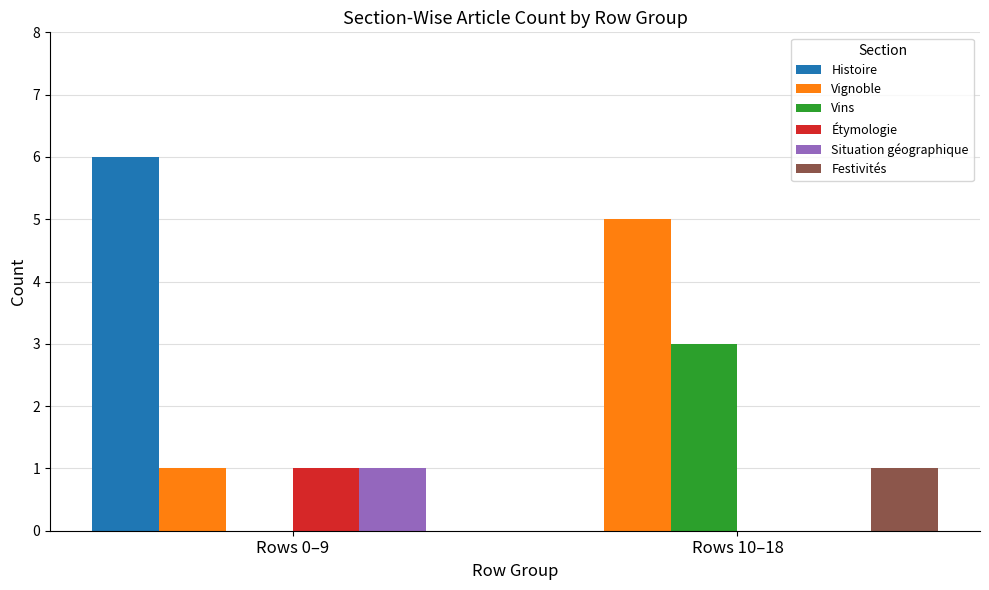

What is the total value across all series at Rows 10–18?

9